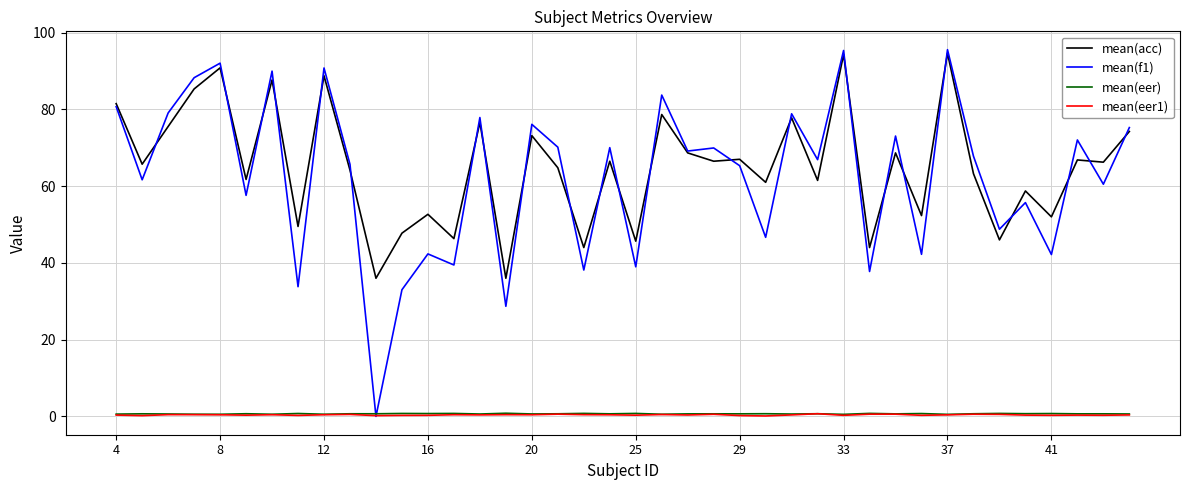

Which series has the largest range (max minus min)?

mean(f1)